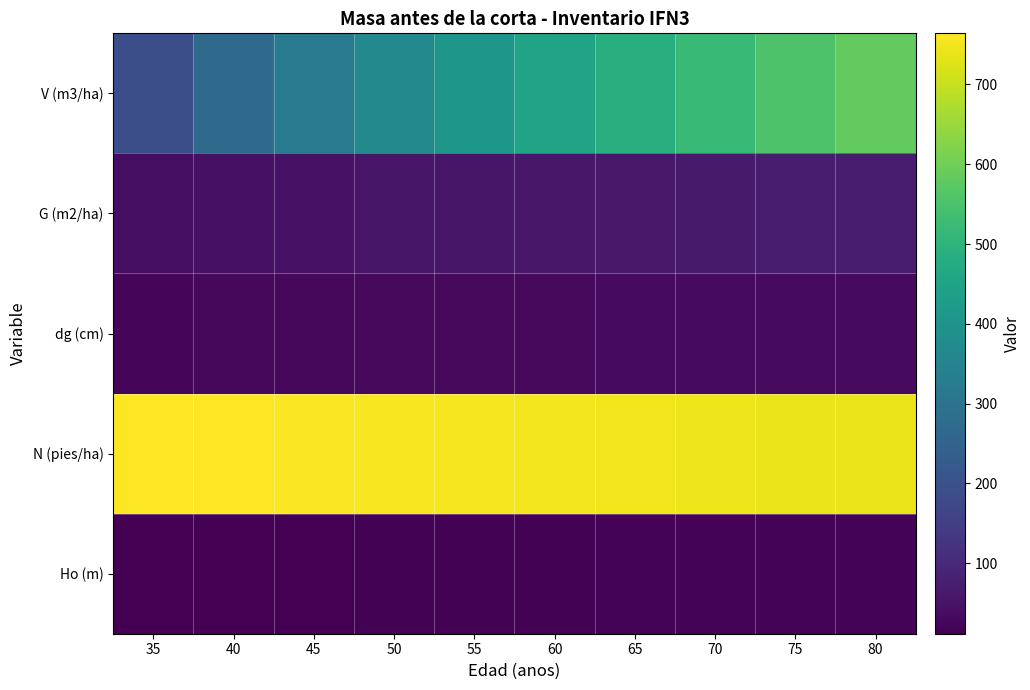

What is the difference between the highest and lowest values at 60?

733.8